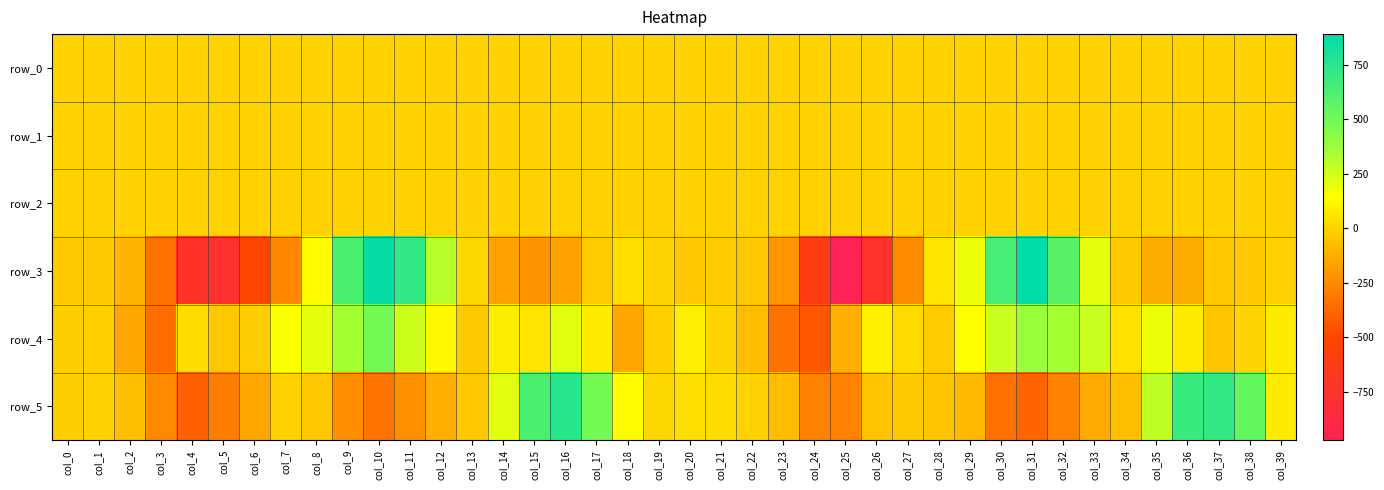

Count the number of categories in the chart.

40